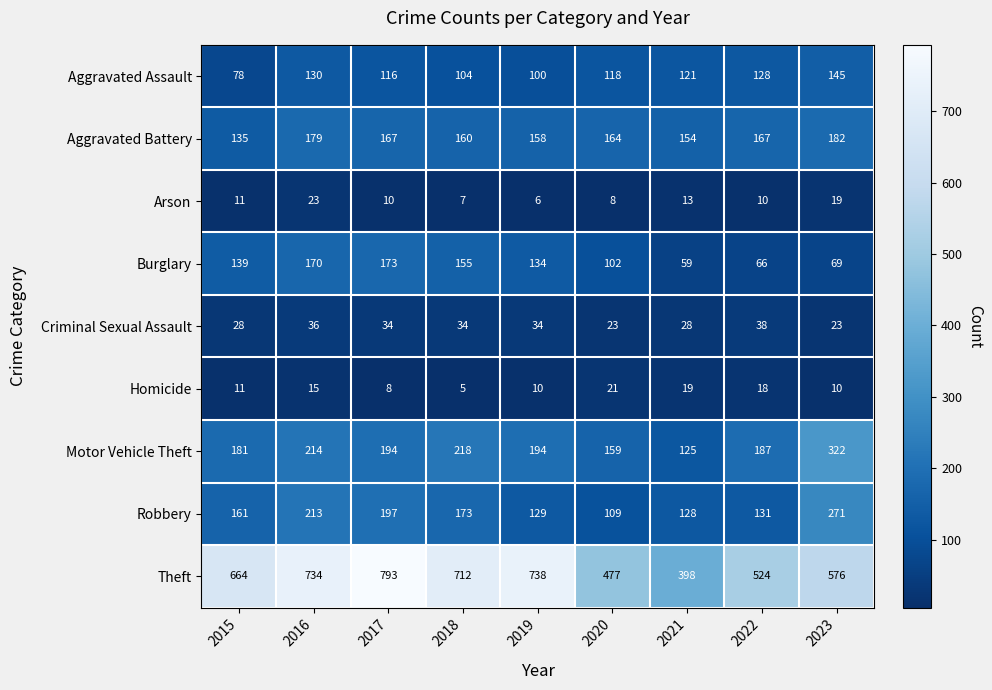

What is the average value of the Motor Vehicle Theft series?

199